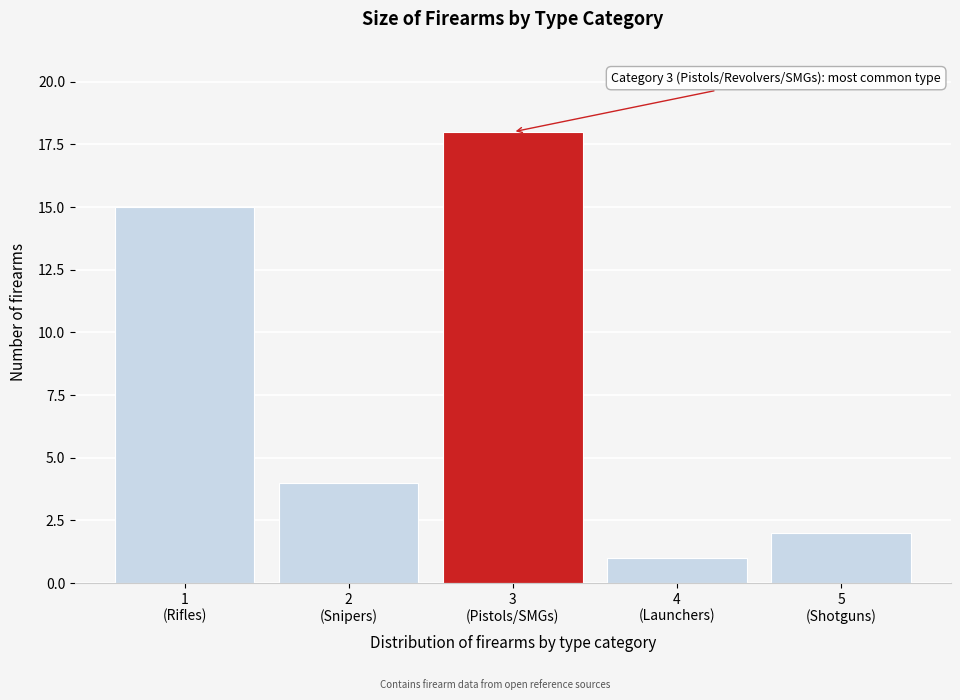

Reading left to right, list all the values displayed in this chart.

15	4	18	1	2